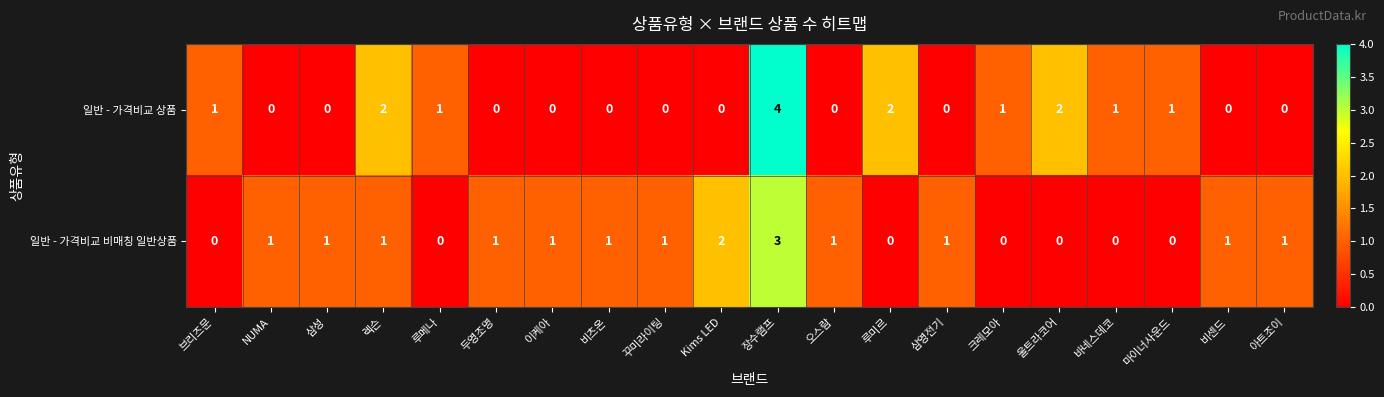

Count the number of data series in this chart.

2